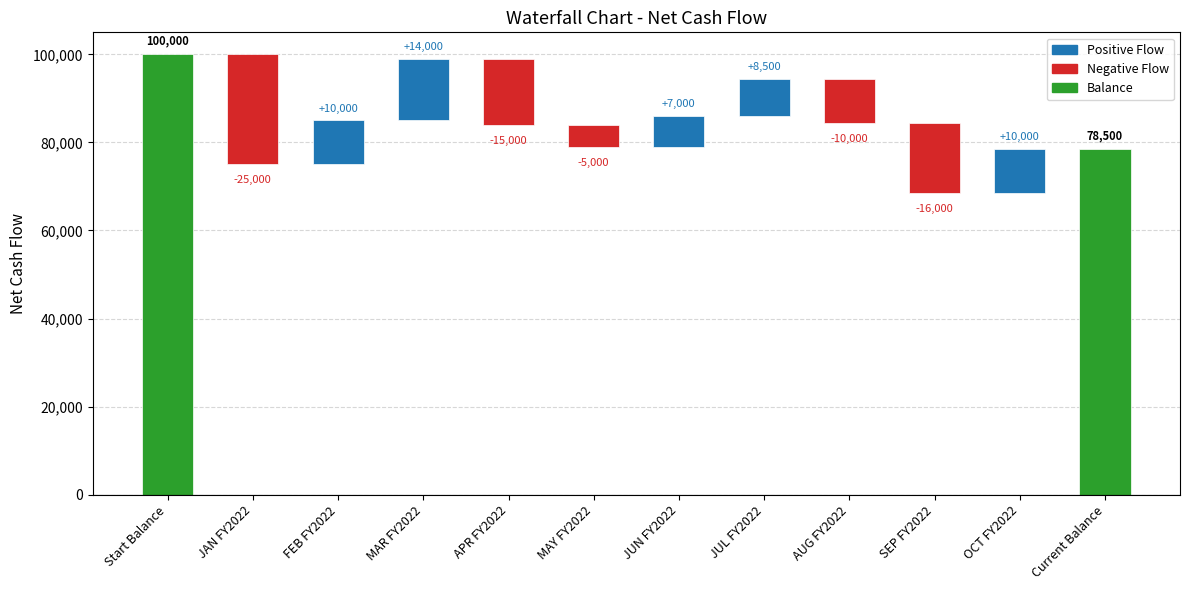

Between Start Balance and APR FY2022, which is larger?

Start Balance